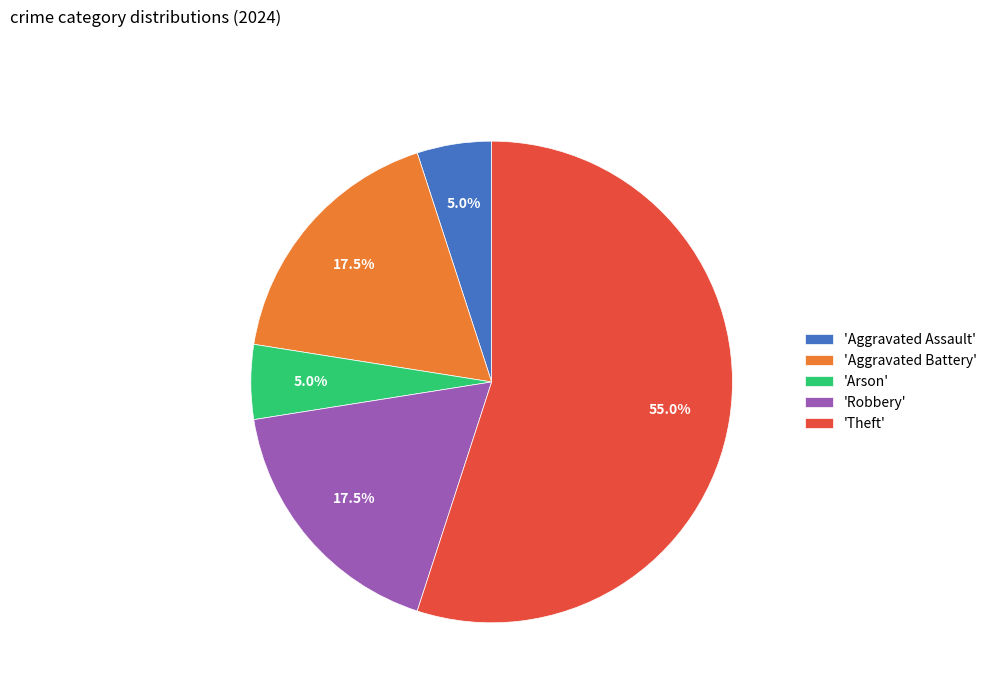

Is 'Theft' the majority of the pie?

Yes